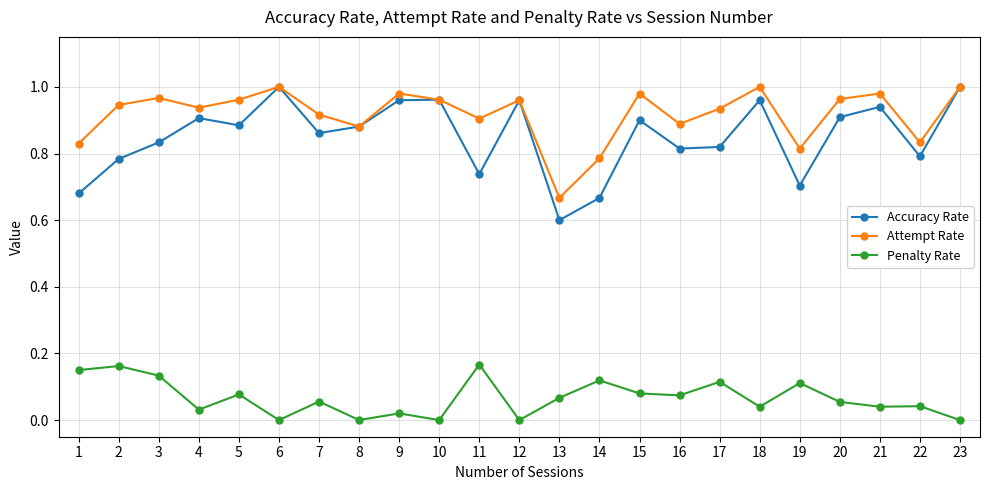

True or false: Attempt Rate has more than 1 interior local peaks.

True